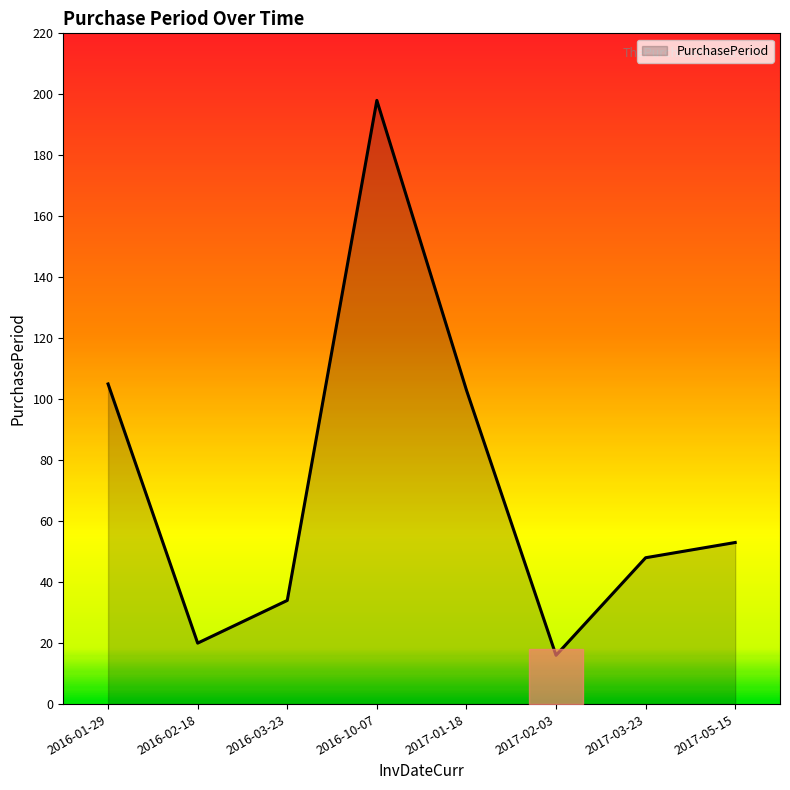

What is the ratio of the value at 2017-05-15 to the value at 2017-02-03?

3.3